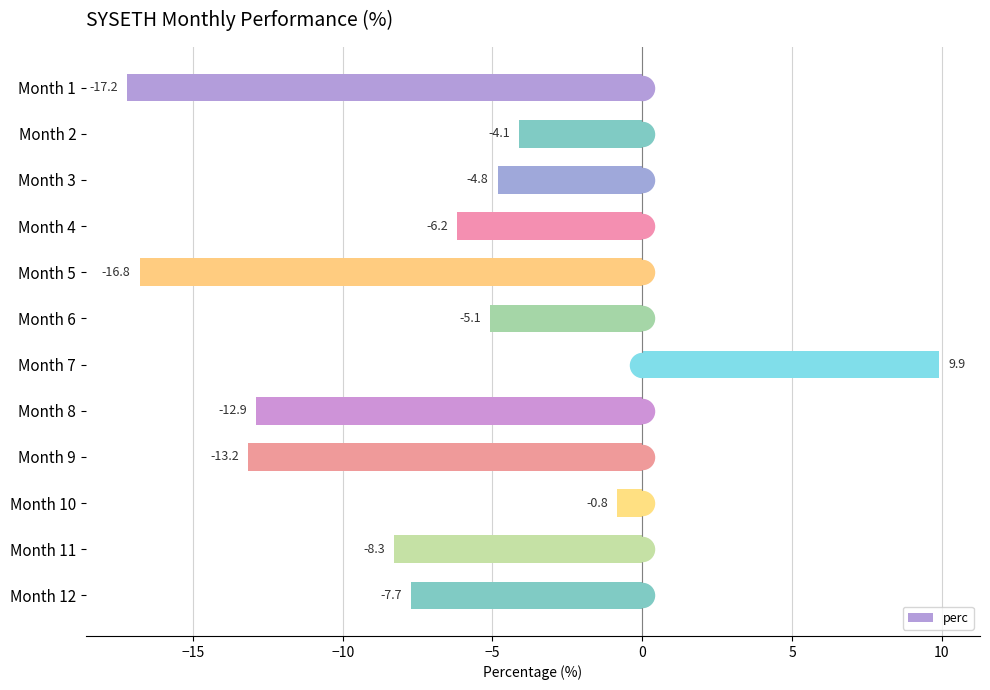

The value of perc at Month 12 is -13.4. True or false?

False